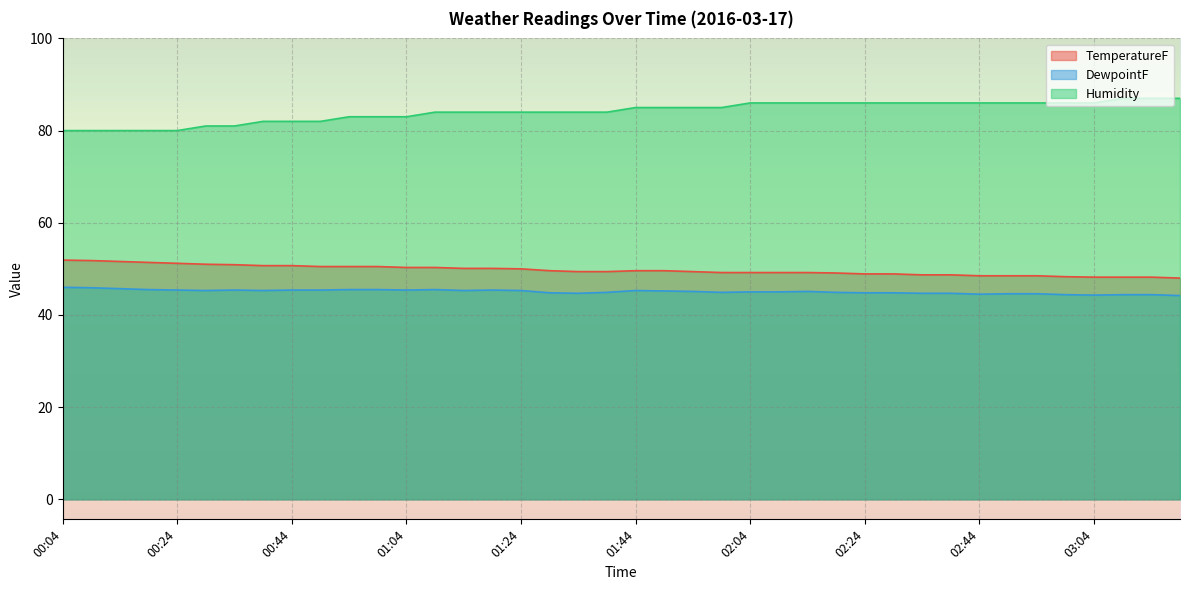

Which series changed the most between 00:09 and 01:04?

Humidity